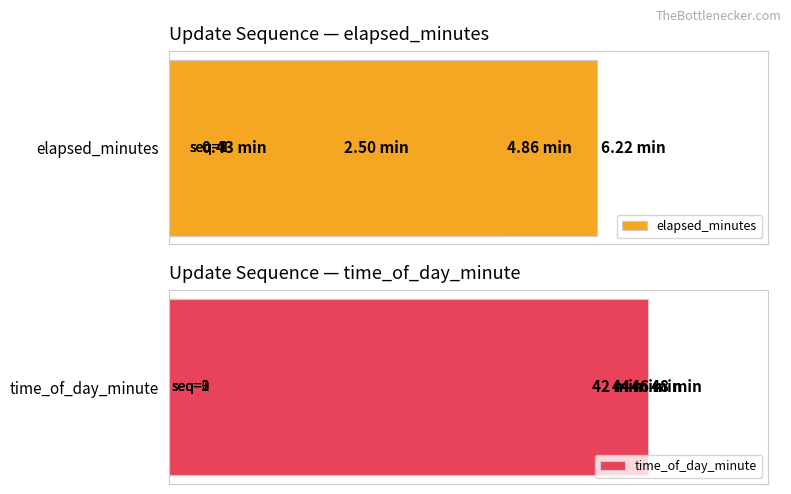

The time_of_day_minute series shows 22.8 at 2. True or false?

False